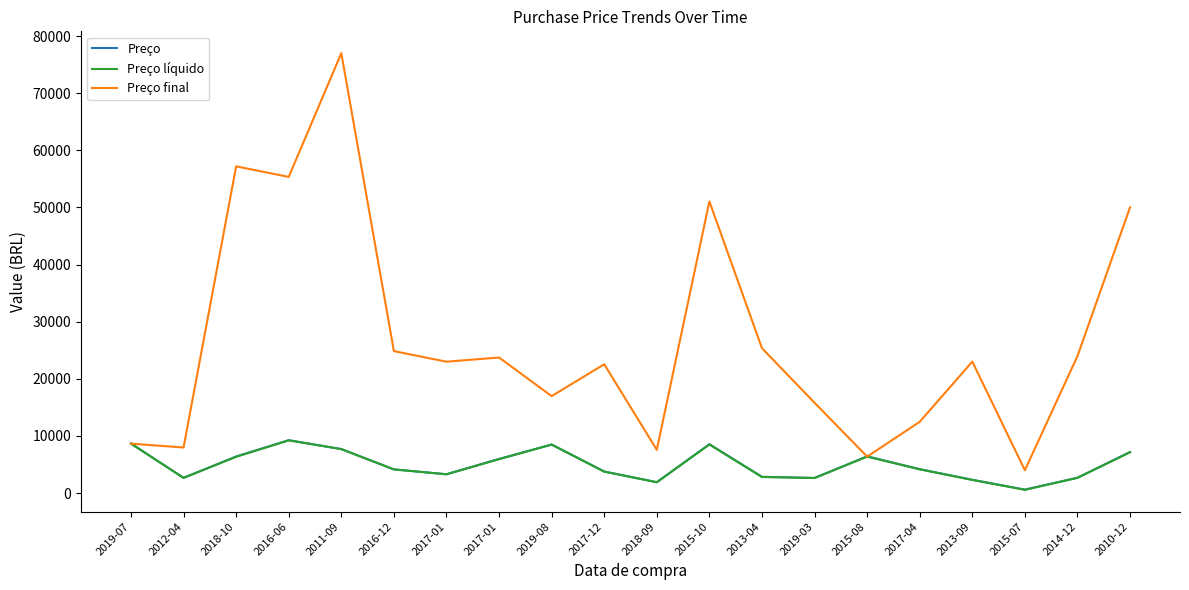

Between 2018-10 and 2017-04, which is larger?

2018-10